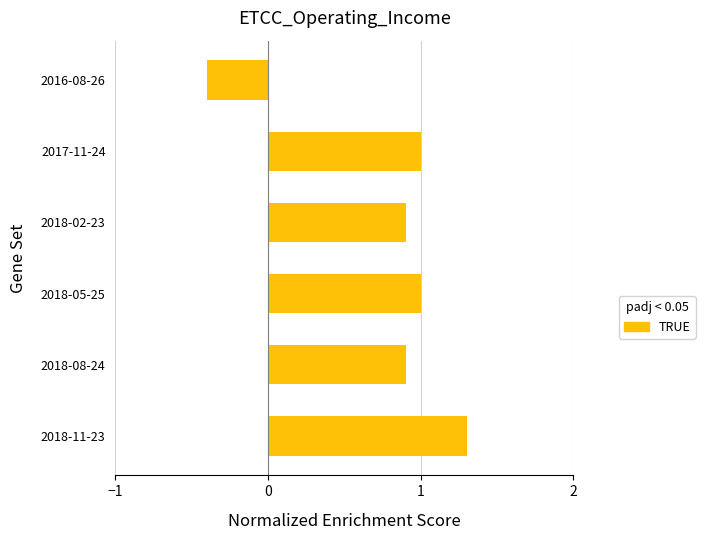

What is the maximum value shown in the chart?

1.3